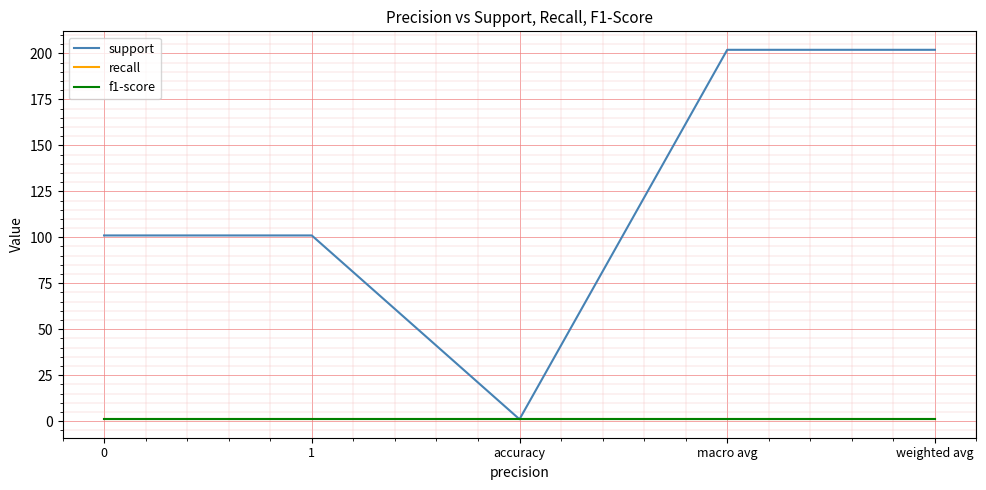

What is the spread (max minus min) of values at 1?

100